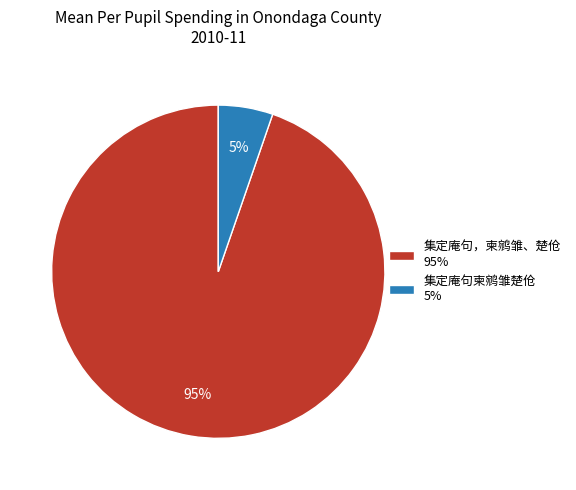

True or false: 集定庵句，柬鹓雏、楚伧 accounts for 99% of the total.

False